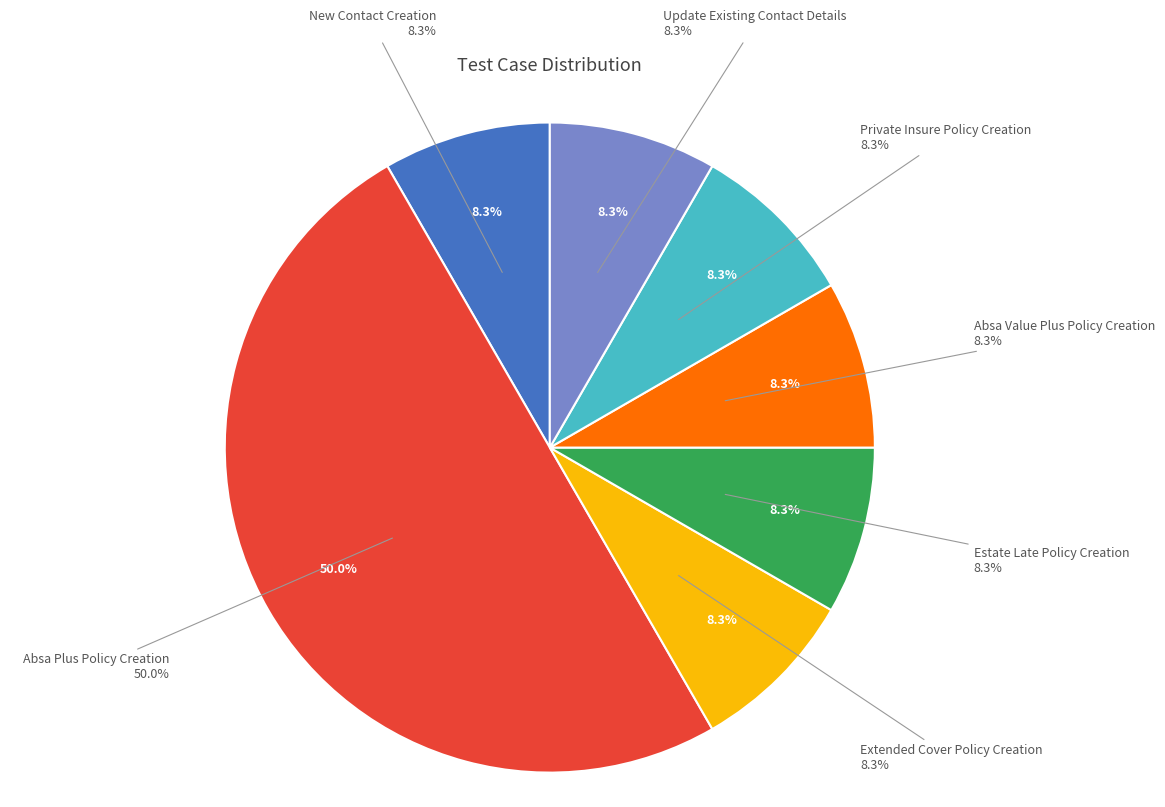

Count the number of slices in the pie.

7